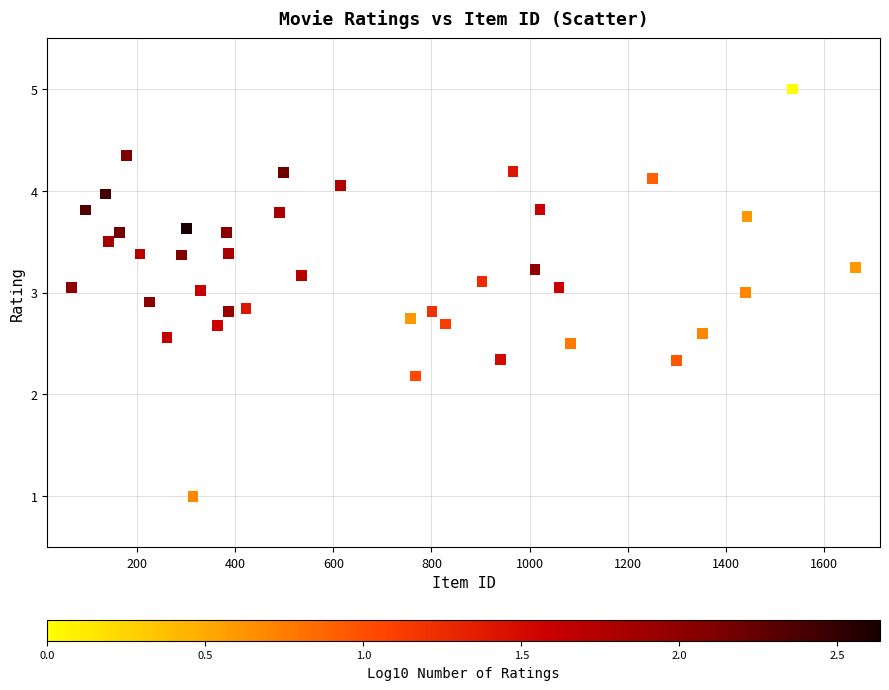

What is the range of X values (max minus min)?

1597.0